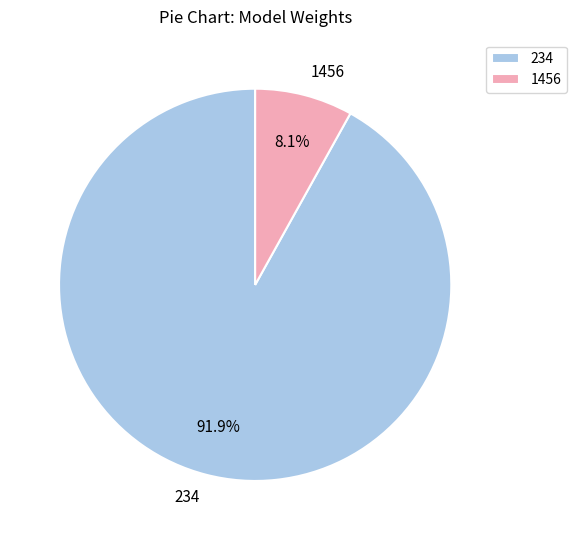

Rank the categories by value from lowest to highest.

1456, 234